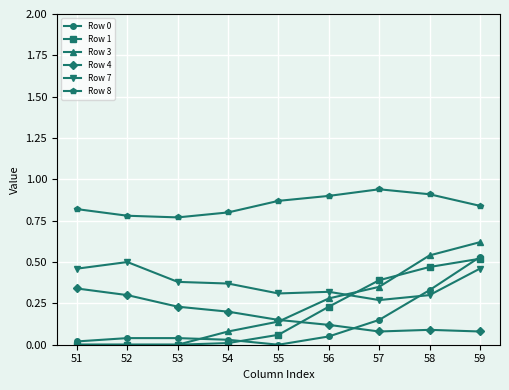

Which series ends up on top after the final intersection of Row 4 and Row 1?

Row 1